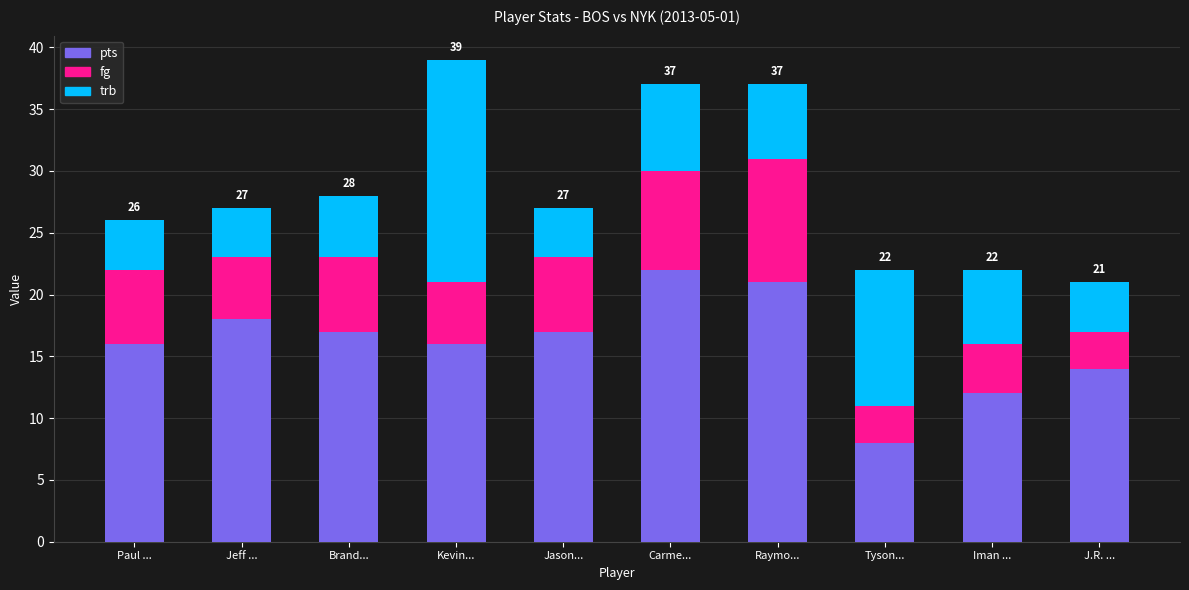

What is the total value across all series at Tyson...?

22